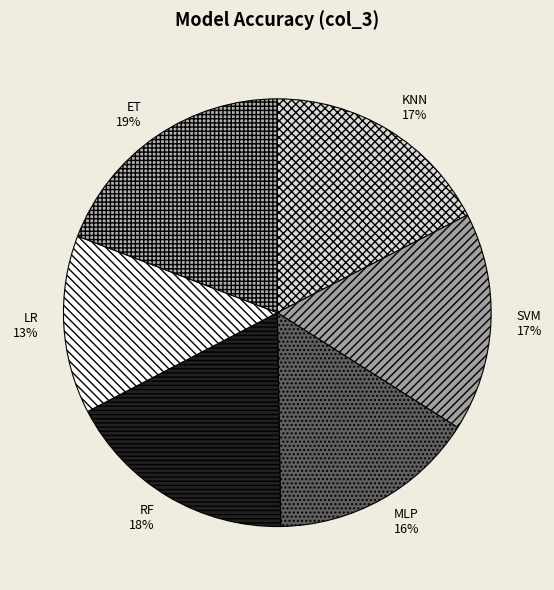

Combined, do SVM and KNN account for over 50%?

No